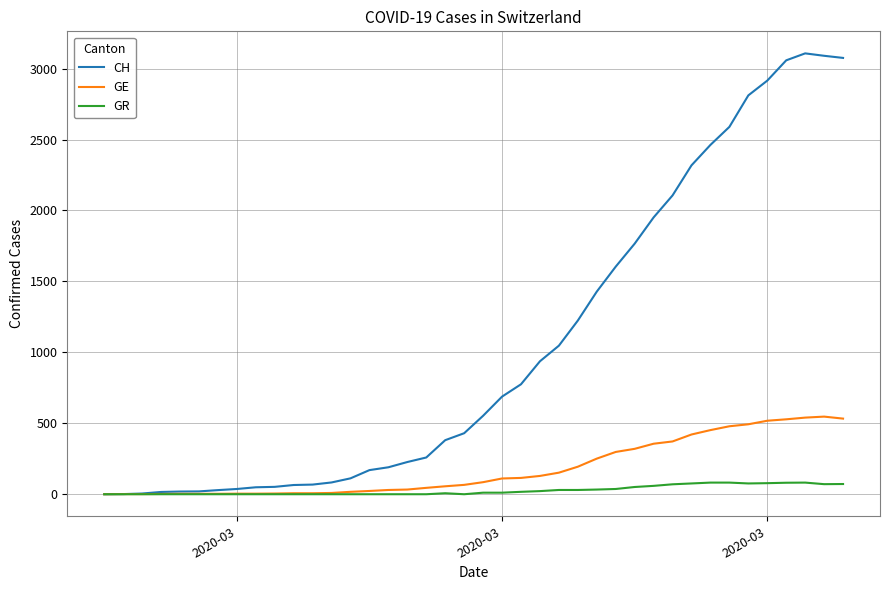

What is the maximum value for GE?

547